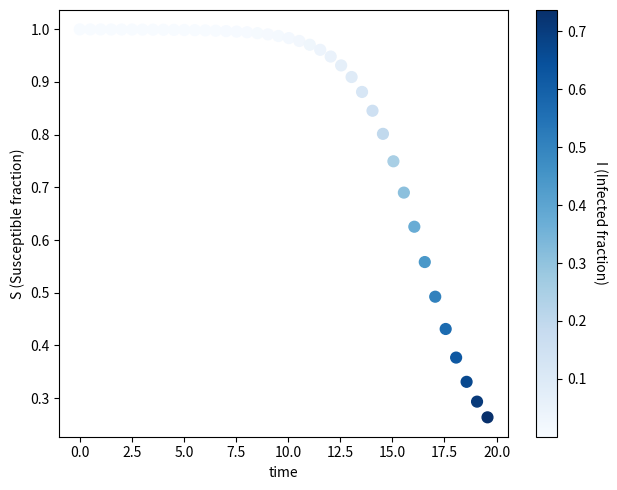

What is the range of X values (max minus min)?

19.6